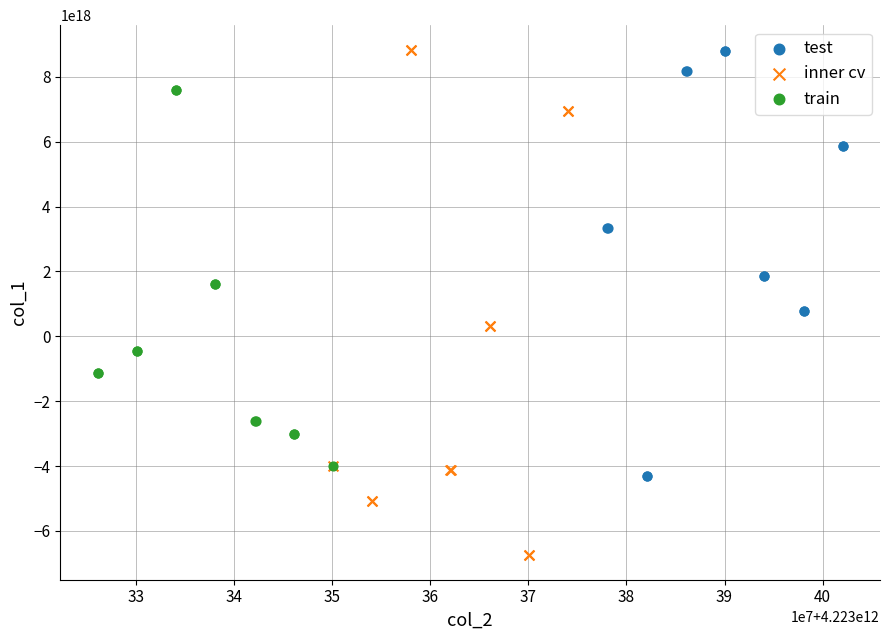

Which series has the widest spread of Y values?

inner cv